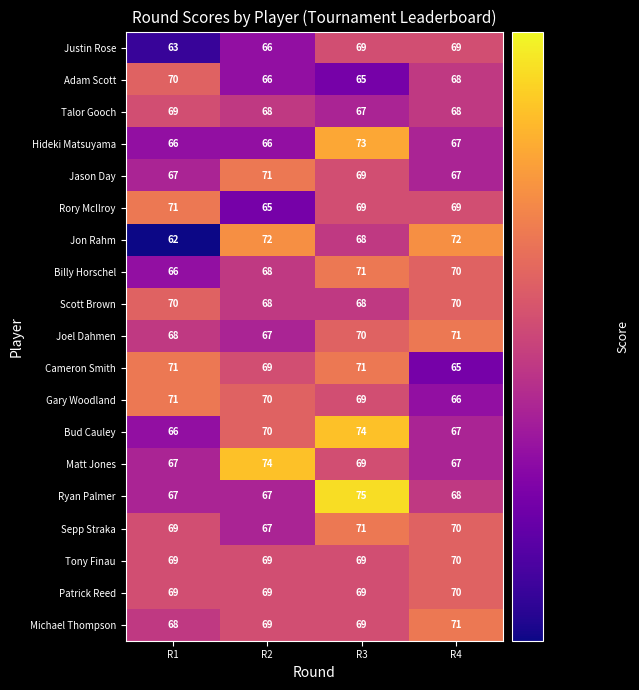

True or false: Patrick Reed has a value of 70 at R4.

True